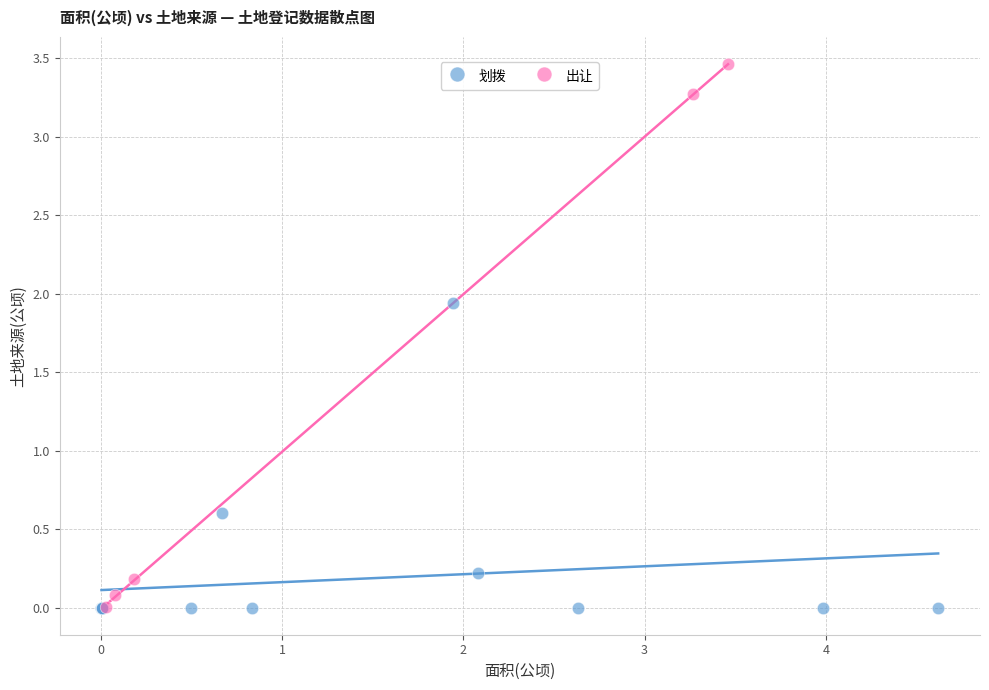

Which series reaches the maximum Y coordinate?

出让